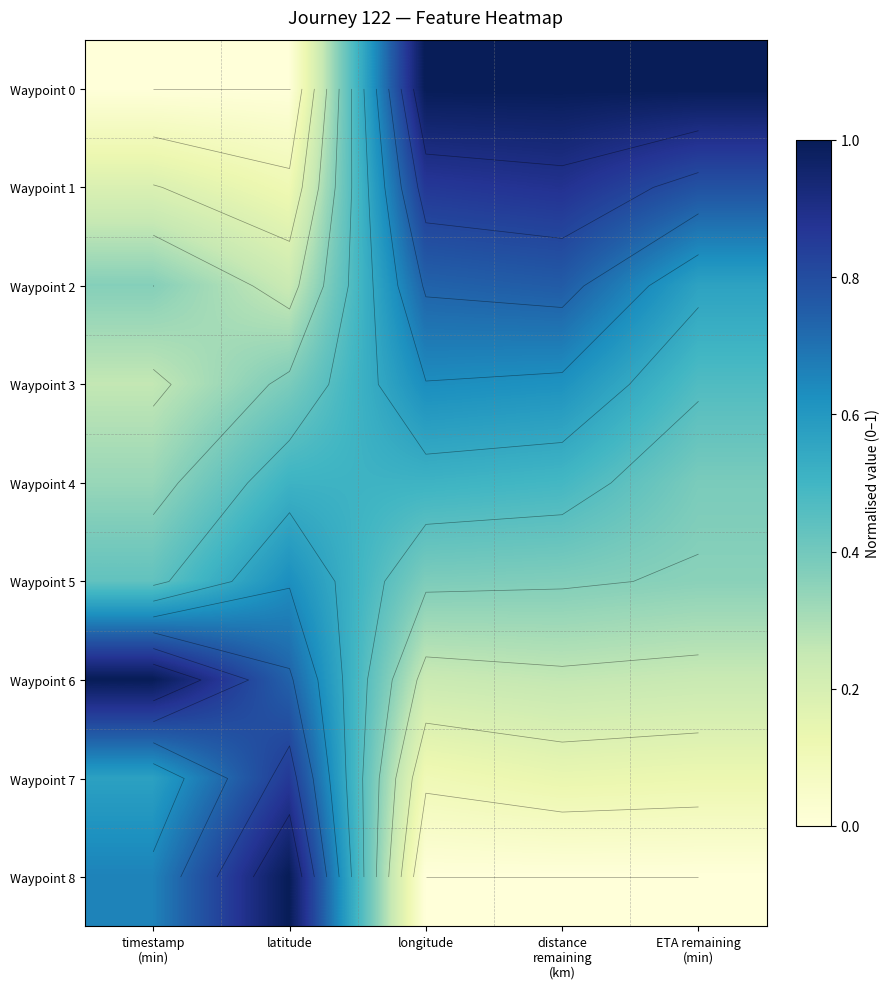

What is the difference between the second highest and minimum values in the Waypoint 7 series?

0.5